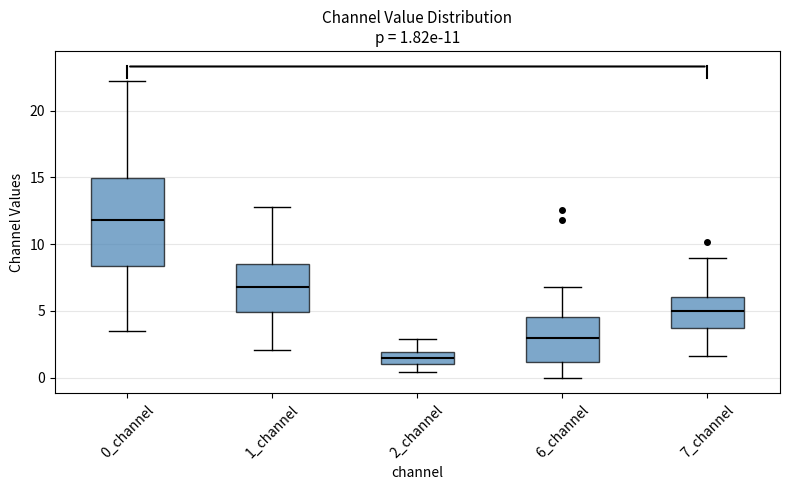

Which box's median line is the highest?

0_channel